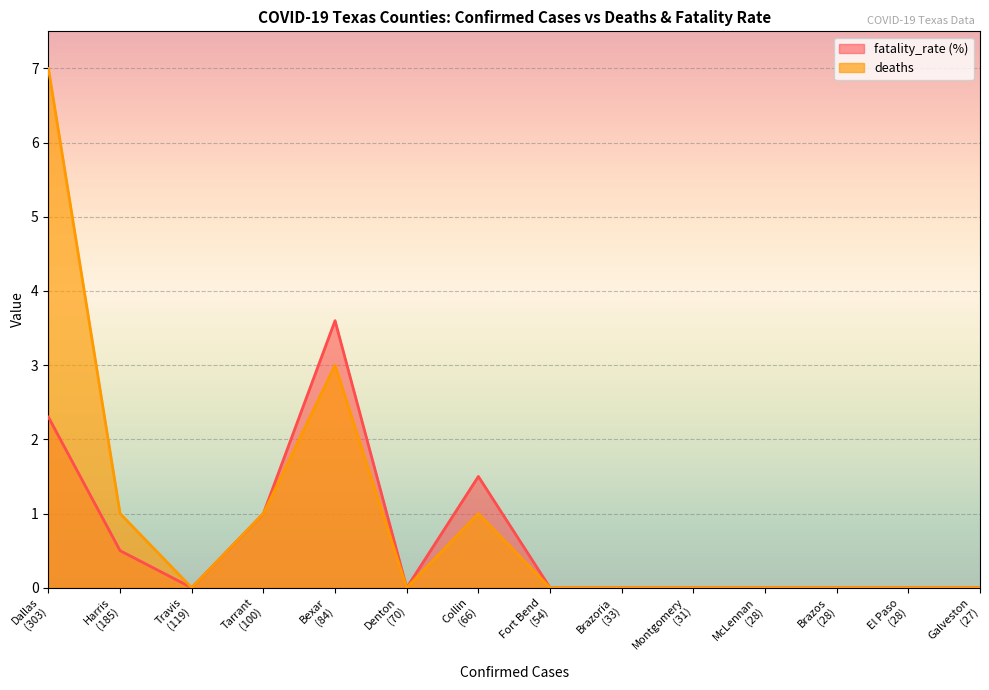

What are all the series names shown in the legend?

fatality_rate (%), deaths